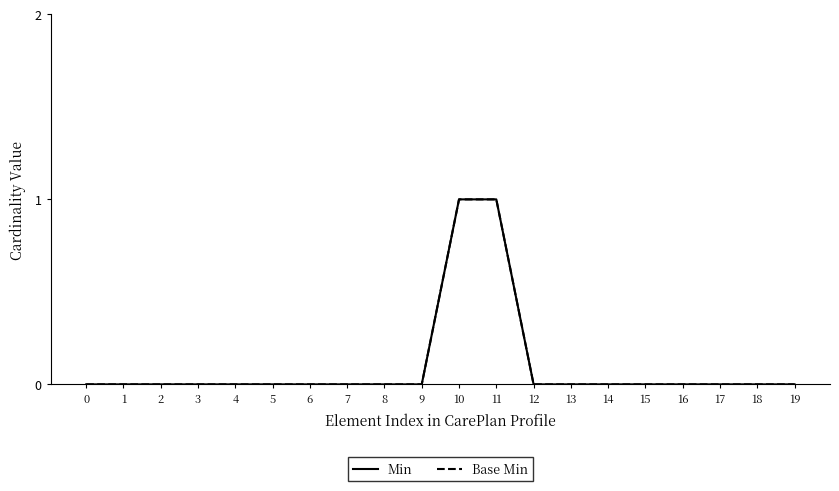

Does the chart have visible grid lines?

No